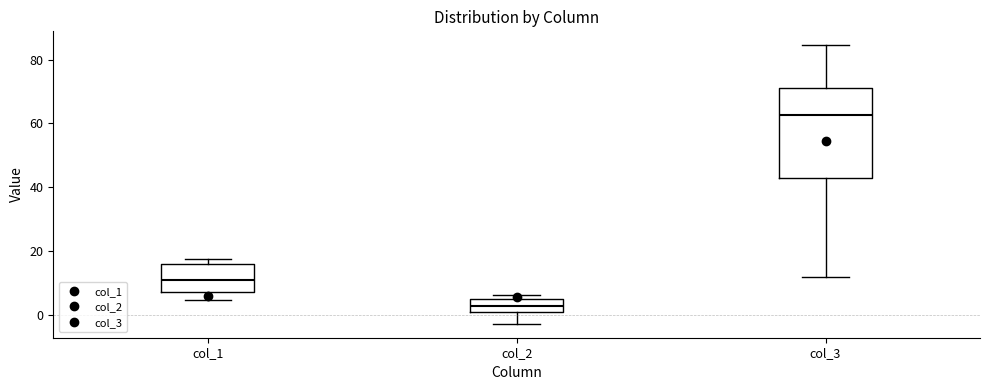

Where is the lower edge of the box for col_1 on the y-axis? The values are not printed on the chart, so give them approximately, as read against the axis.

8